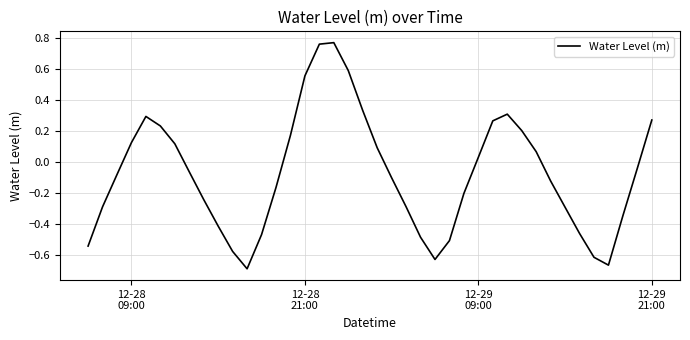

What is the difference between the maximum and minimum values?

1.5